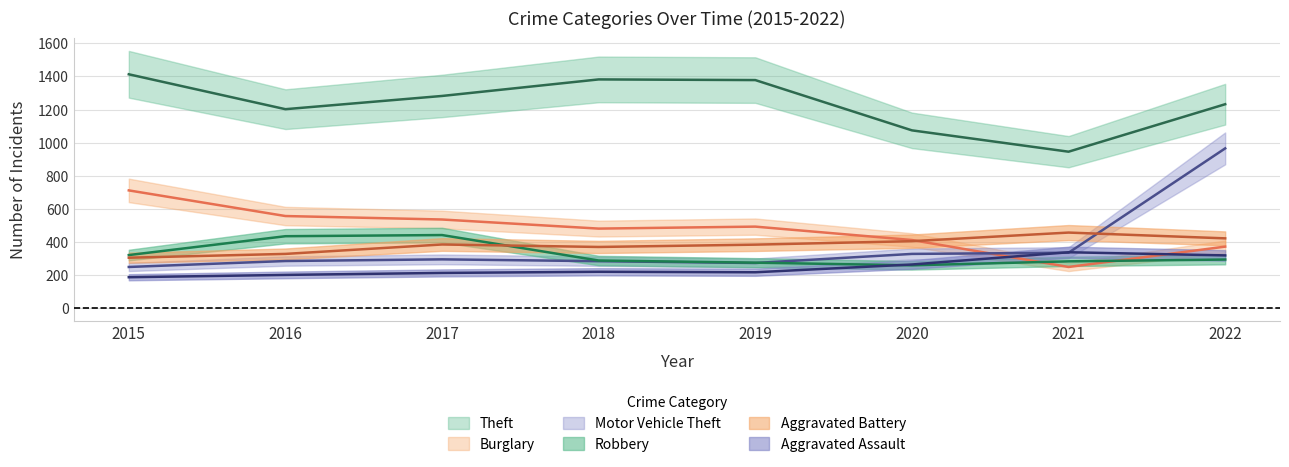

True or false: Aggravated Assault has a value of 263 at 2020.

True